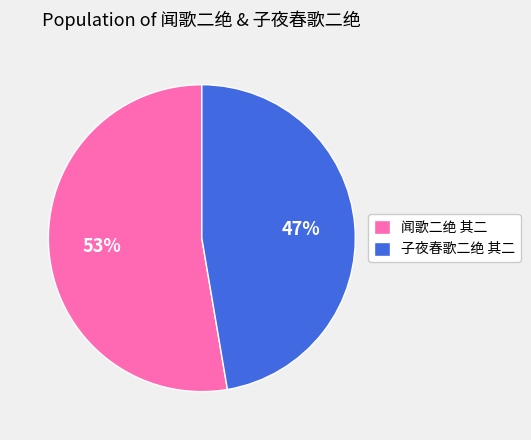

How many slices are in this pie chart?

2